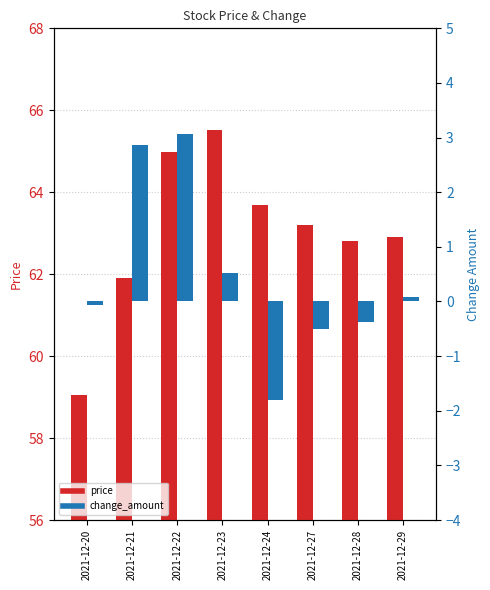

True or false: change_amount has a value of 4.7 at 2021-12-21.

False